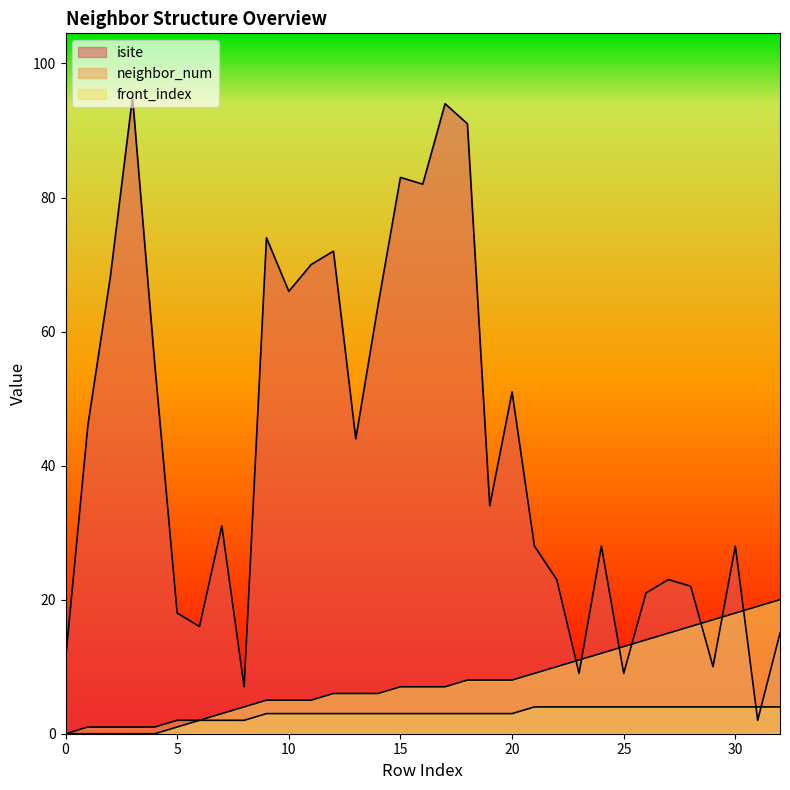

Which series has the widest spread of values?

isite